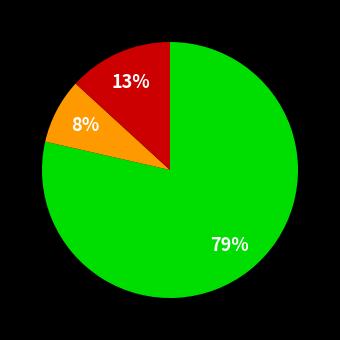

How many slices are in this pie chart?

3